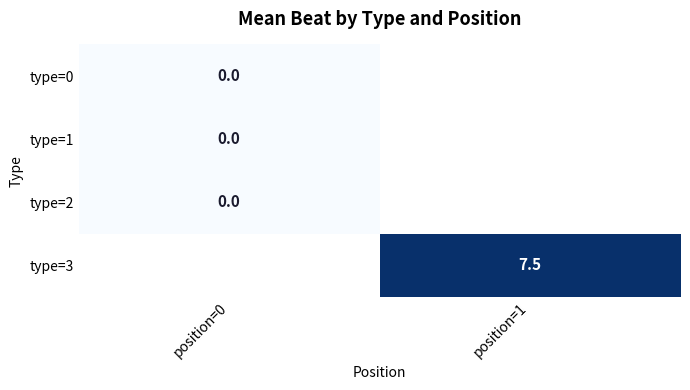

At how many categories does at least one series exceed 4?

1